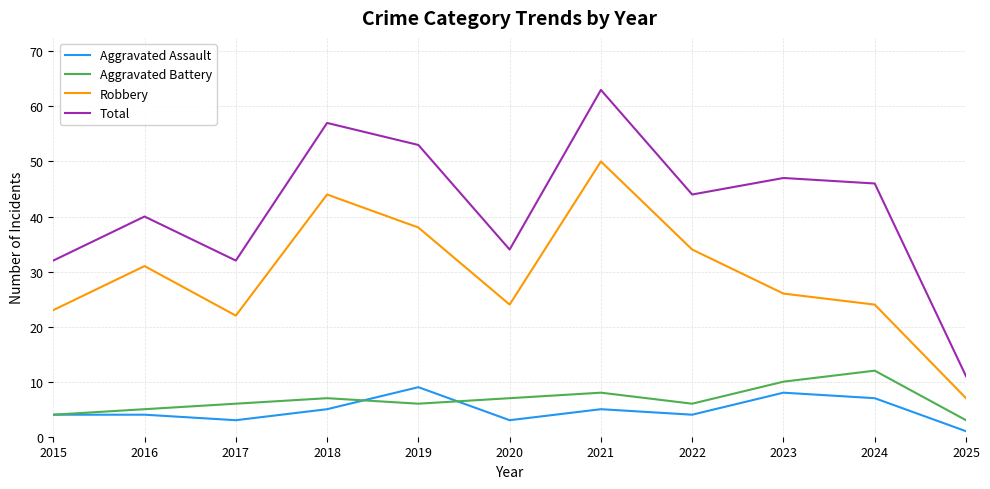

How many lines are shown in the chart?

4